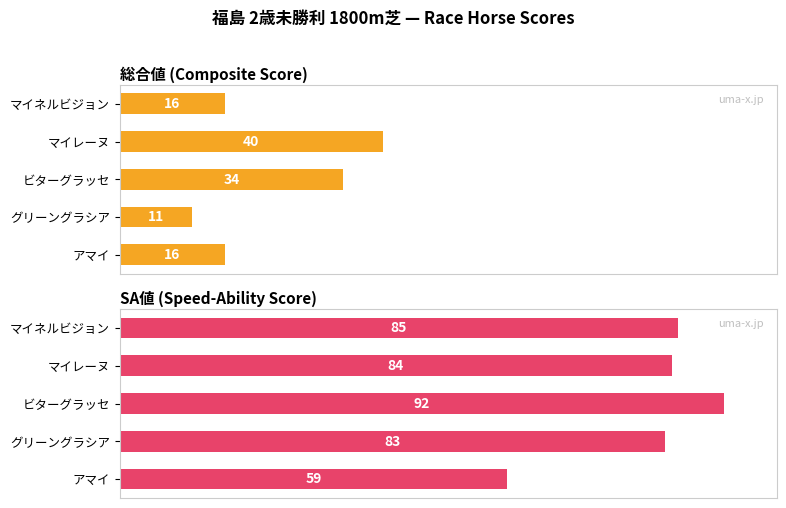

Which series has the widest spread of values?

SA値 (Speed-Ability Score)